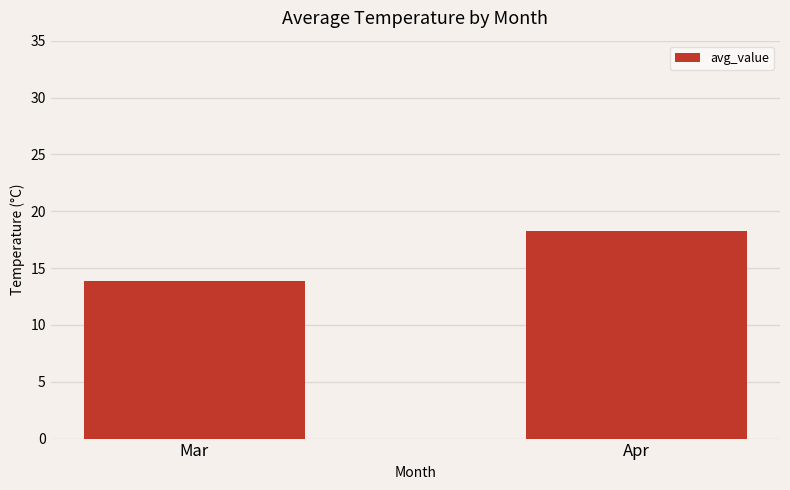

What is the sum of all values?

32.1